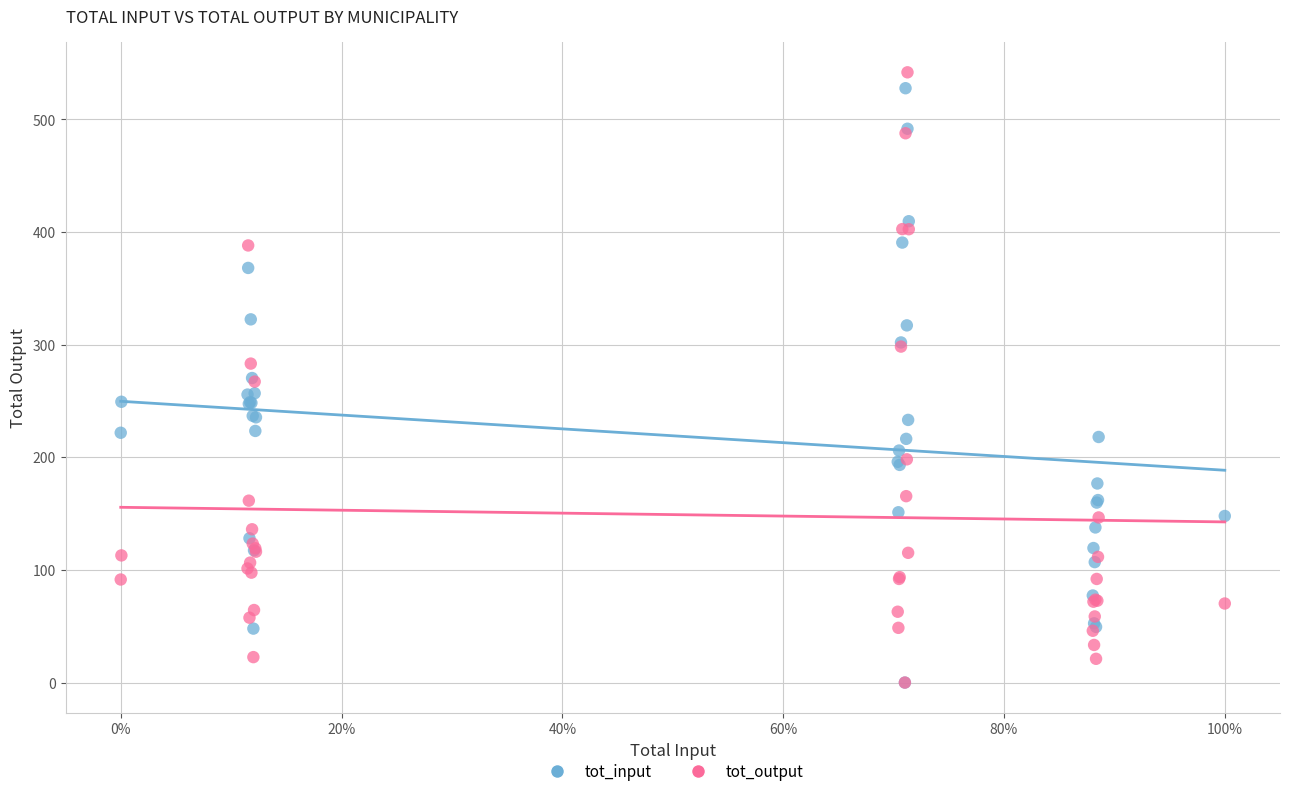

What are all the series names shown in the legend?

tot_input, tot_output